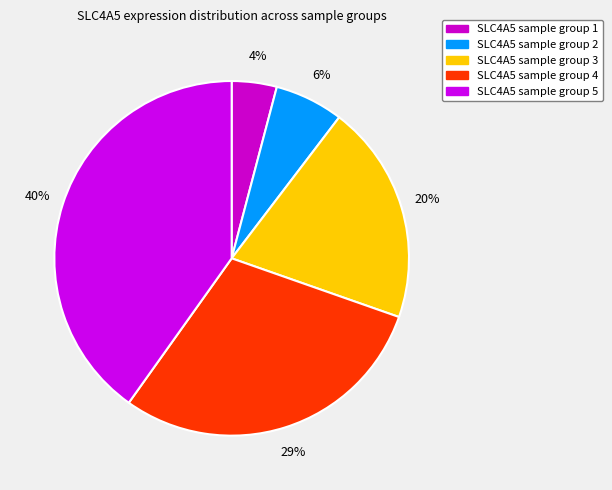

Count the number of slices in the pie.

5